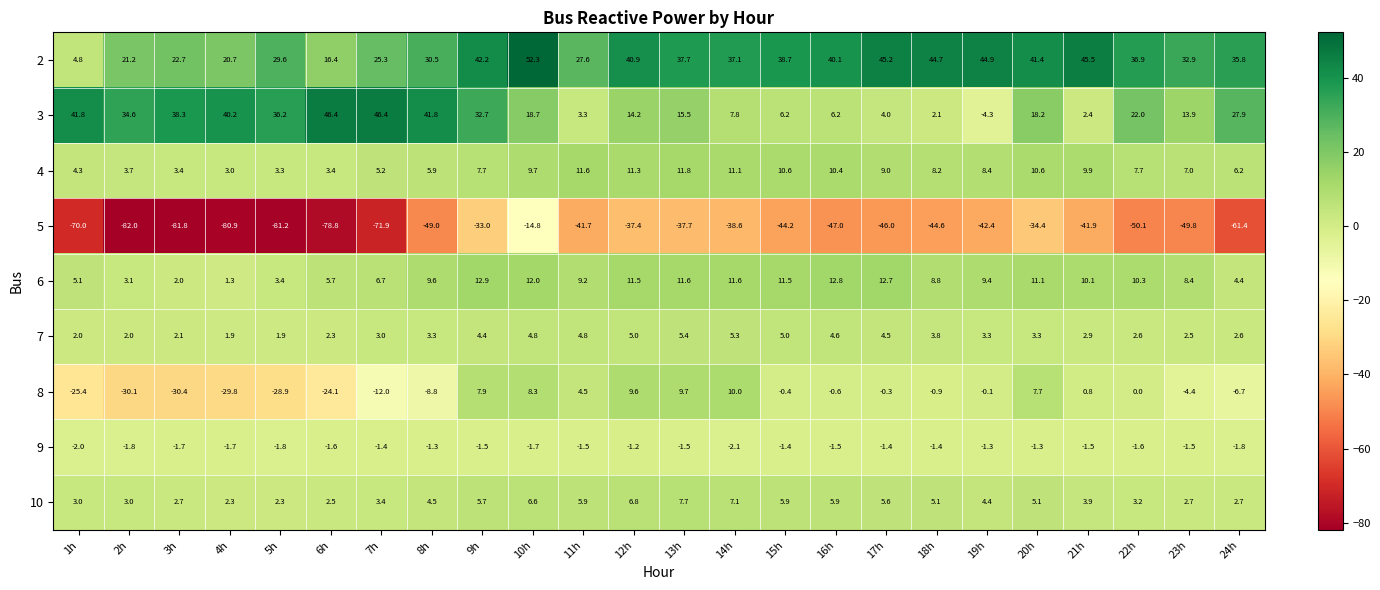

At which label is 4 closest to 7?

23h